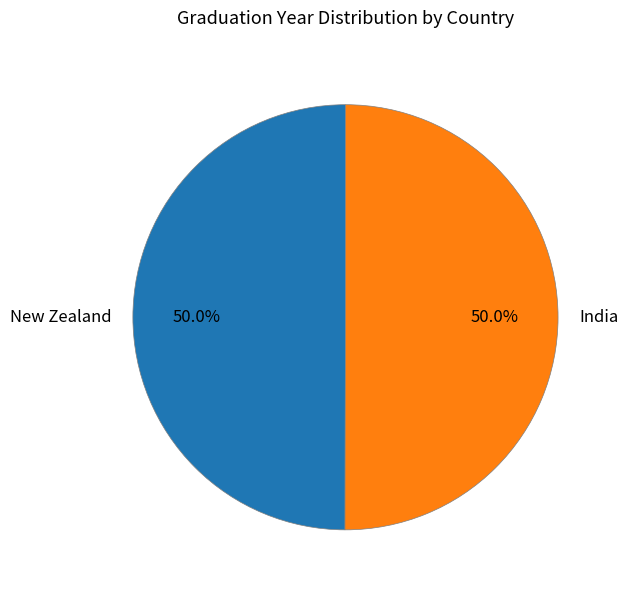

What is the ratio of the value at India to the value at New Zealand?

1.0